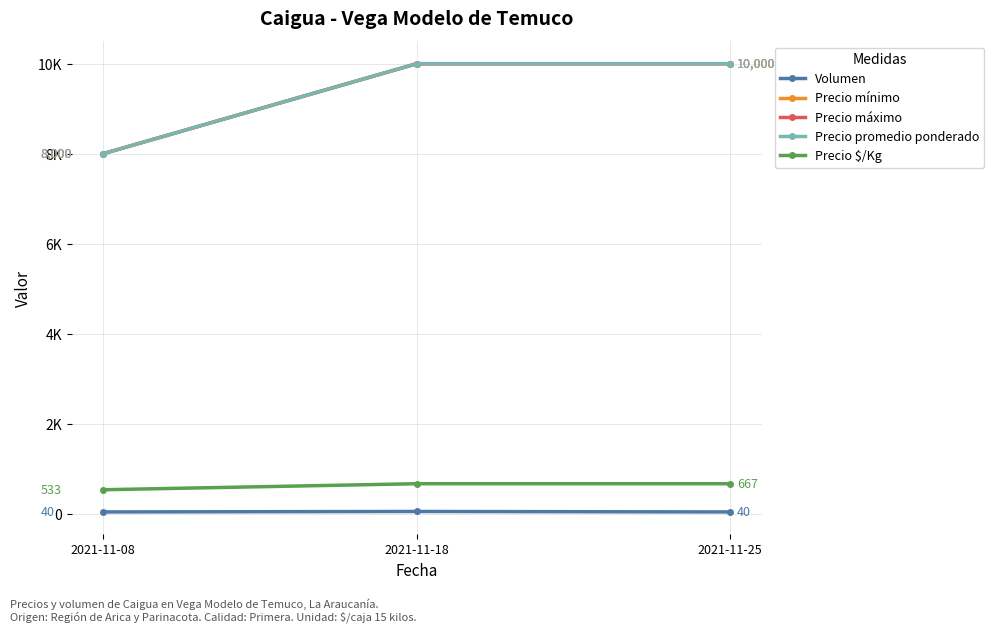

At how many categories does at least one series exceed 4353?

3